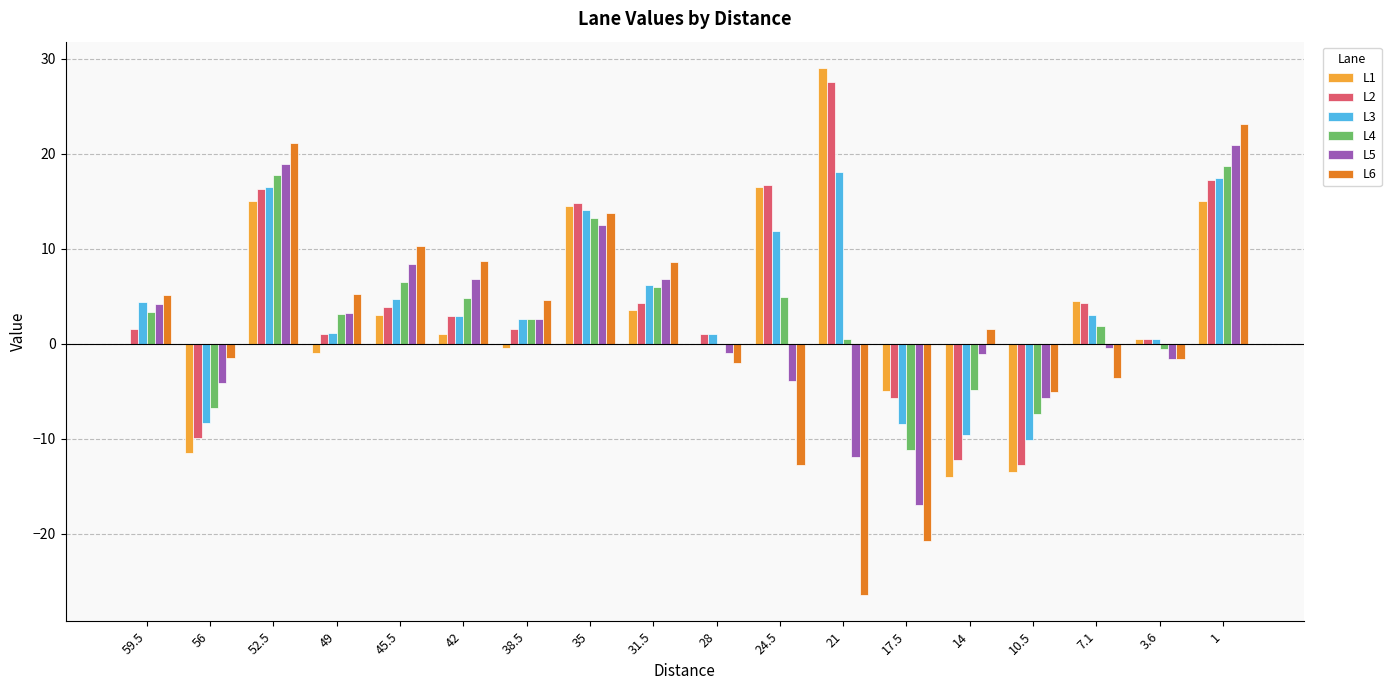

Which category has the highest value across all series?

21